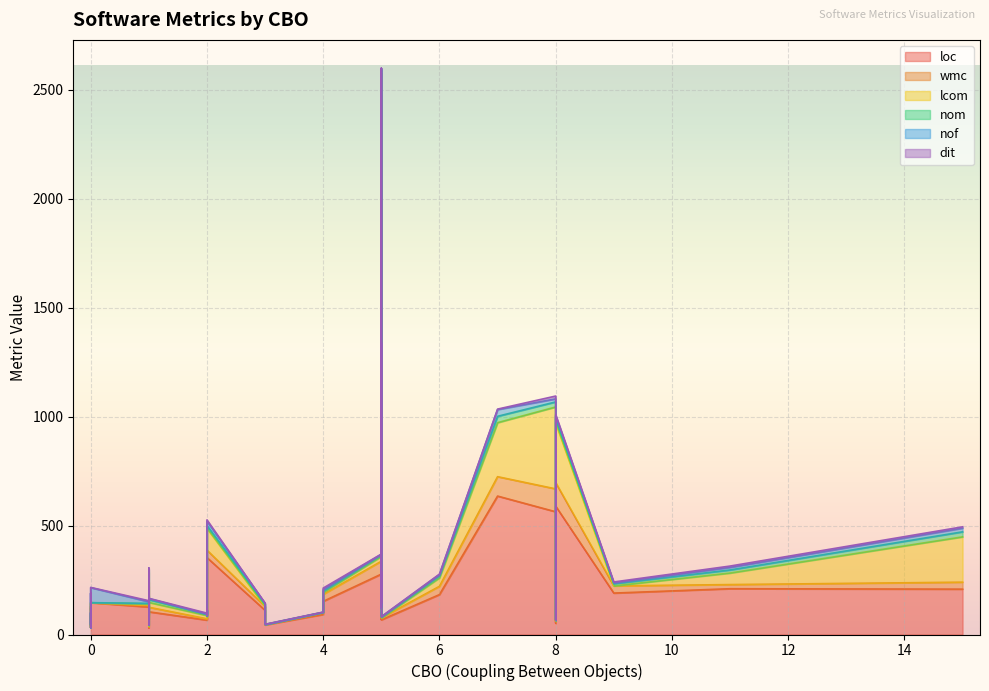

Which series has the largest range (max minus min)?

loc